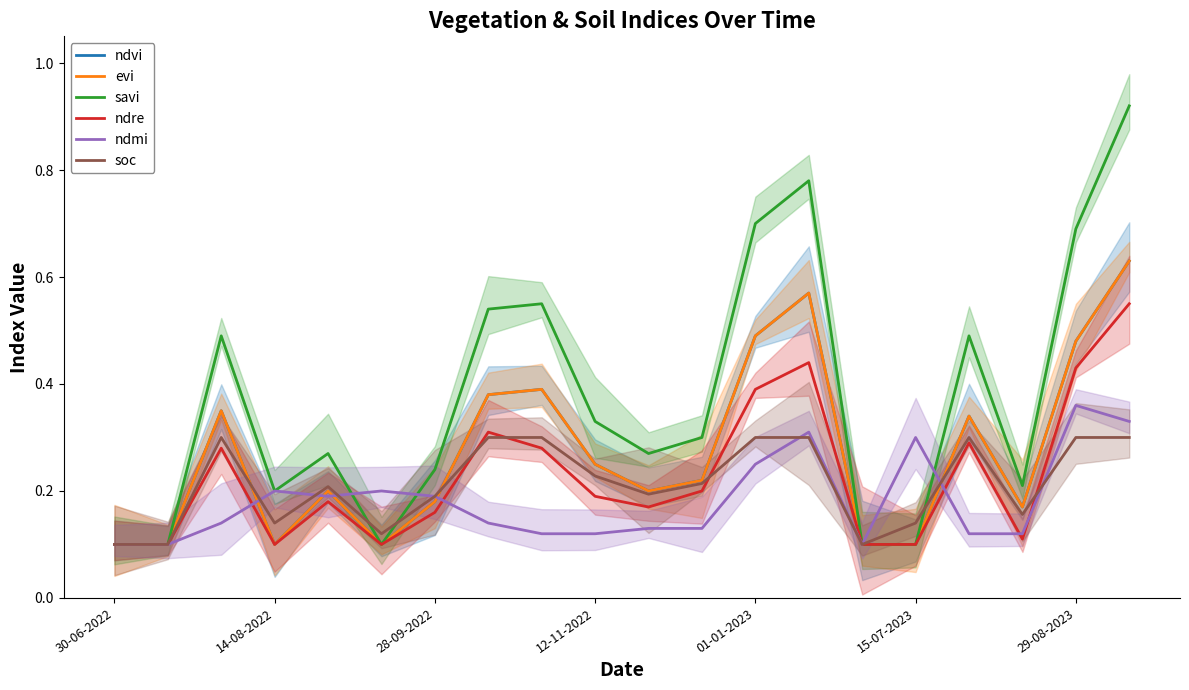

Between 14-08-2022 and 15-07-2023, which series saw the biggest shift?

savi